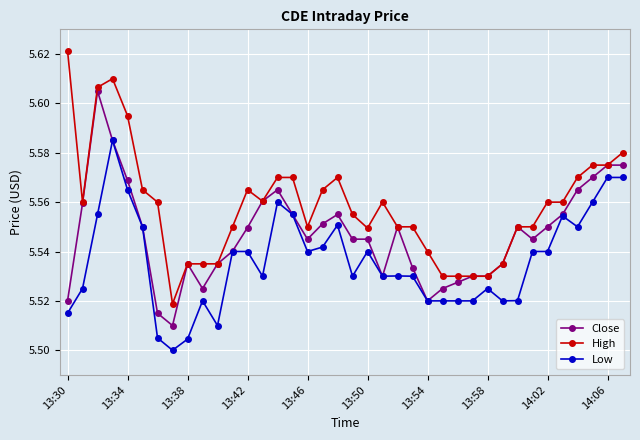

How many Low values are between 5 and 6?

38